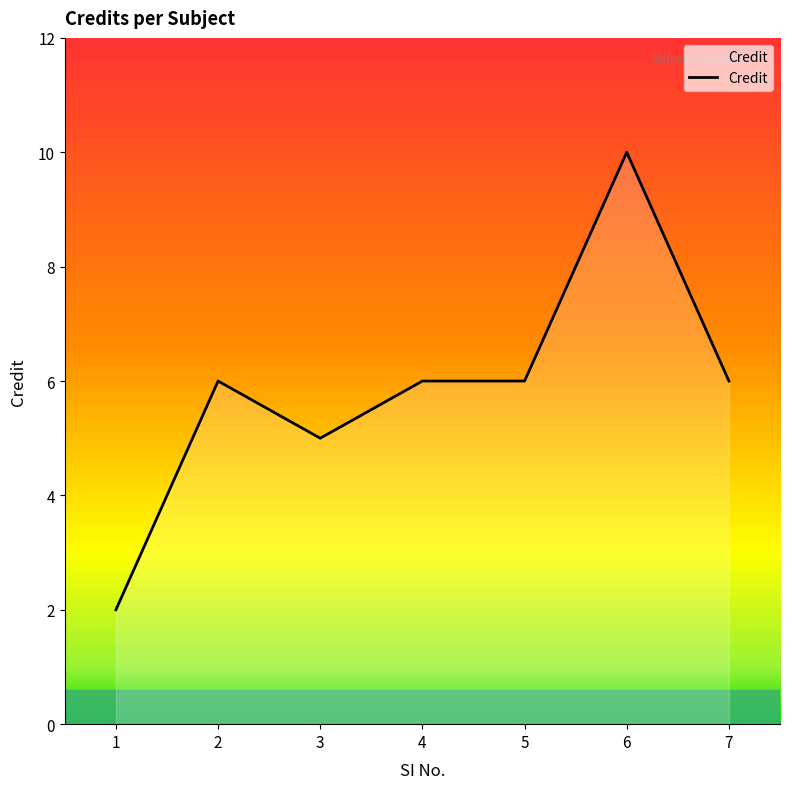

What is the difference between the maximum and minimum values?

8